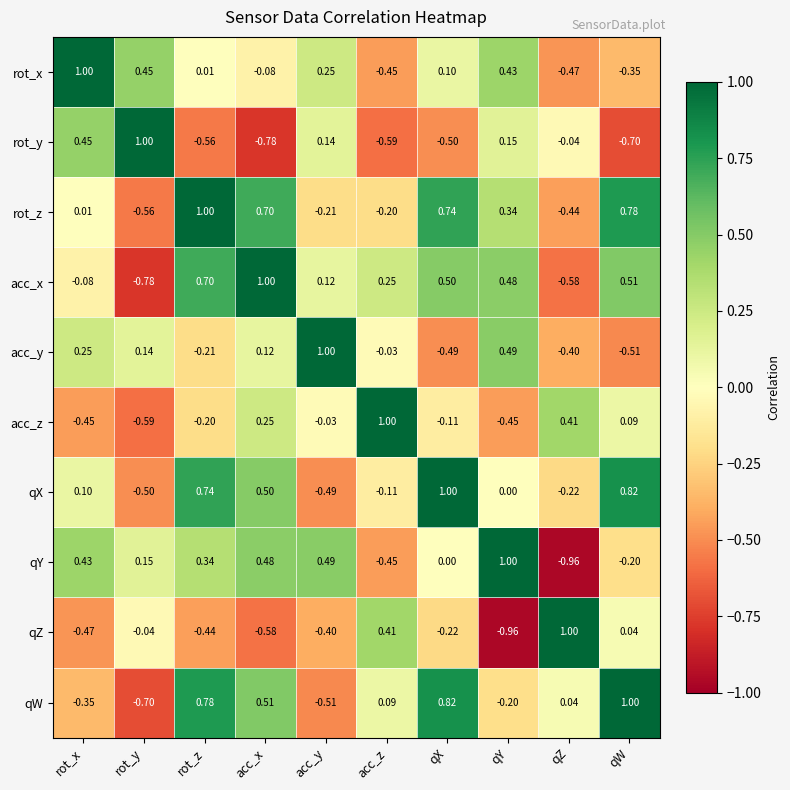

Where is qY nearest to the value 0?

qX